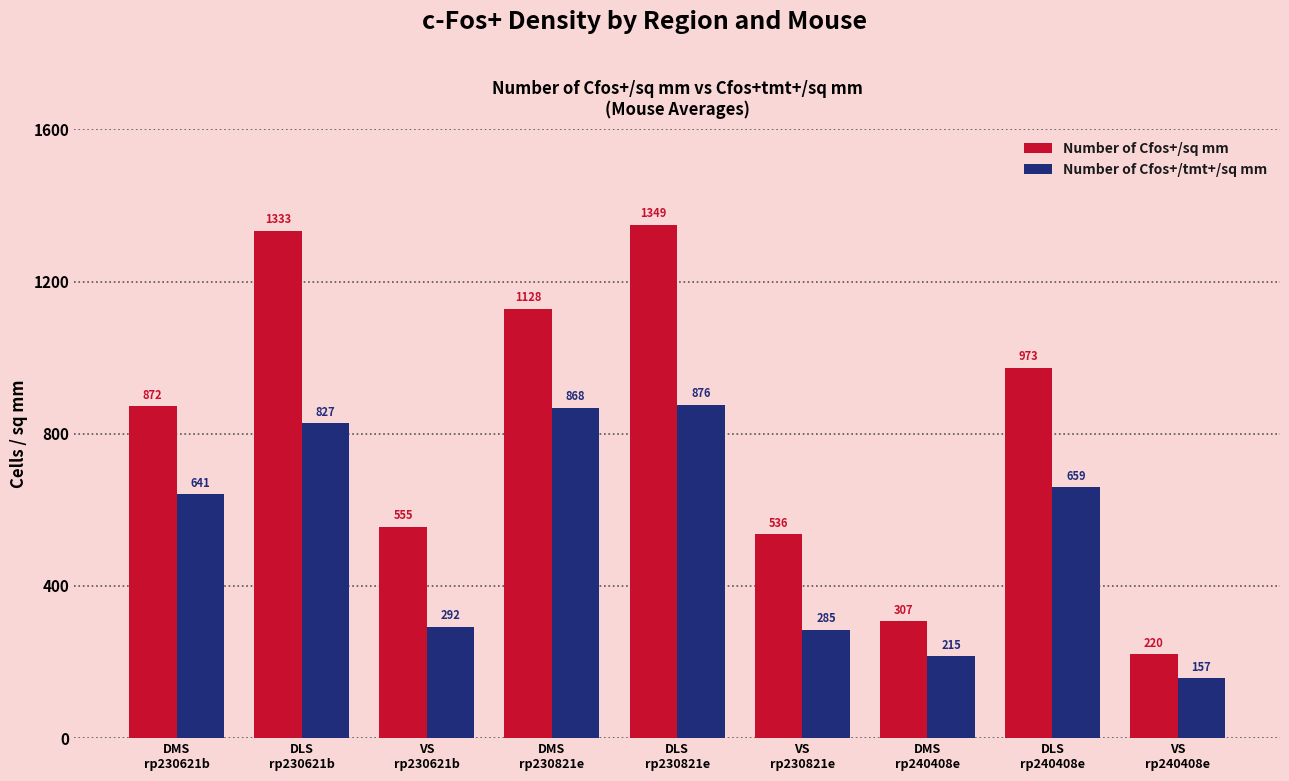

What are all the series names shown in the legend?

Number of Cfos+/sq mm, Number of Cfos+/tmt+/sq mm